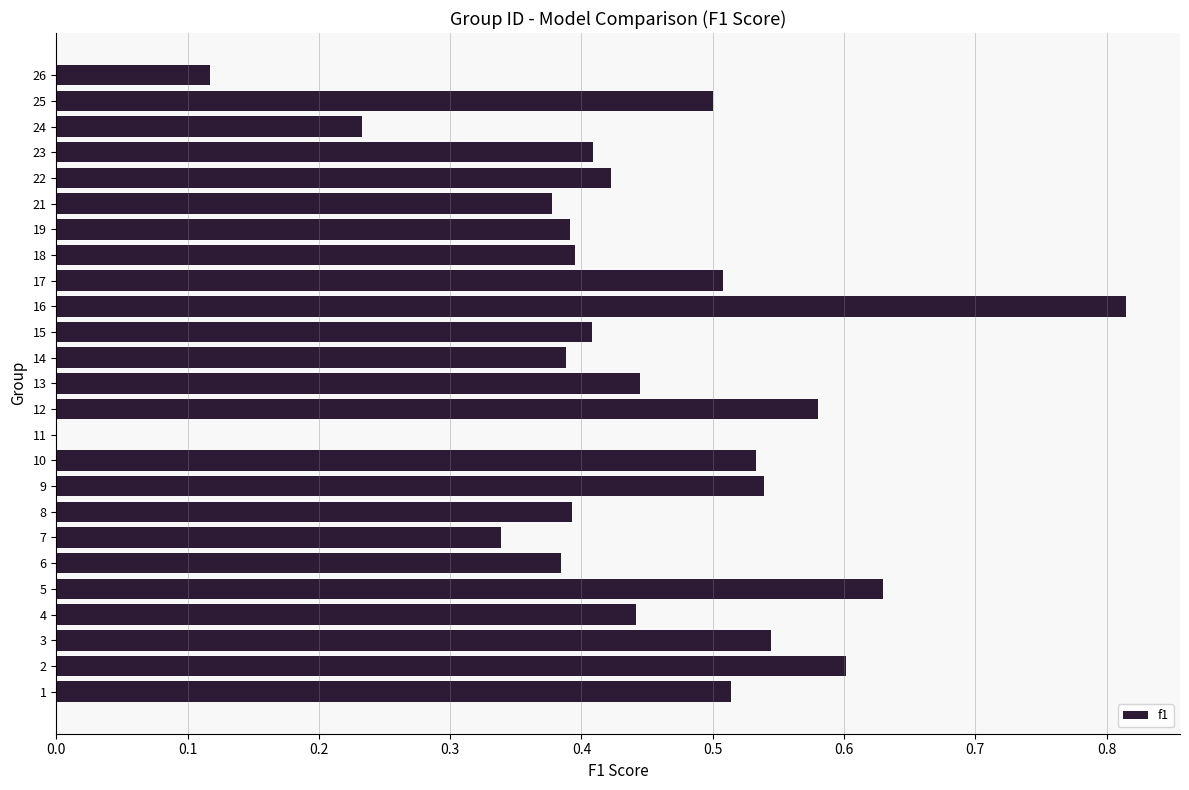

True or false: the data shows 0.1 at 3.

False